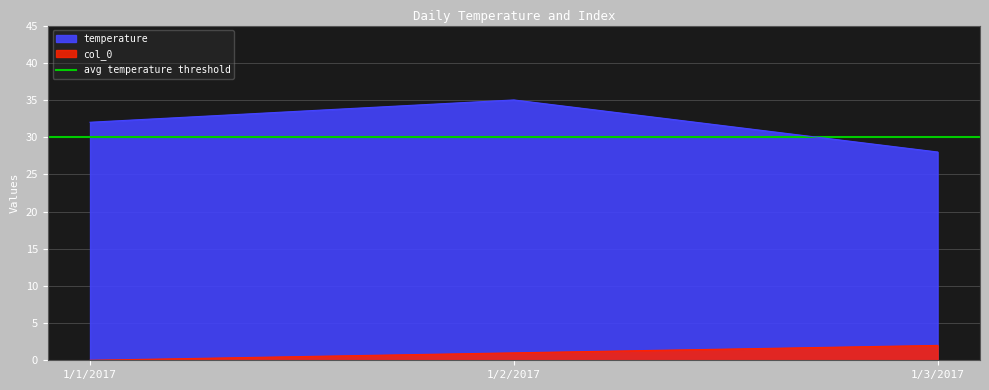

Which category has the highest value in the col_0 series?

1/3/2017